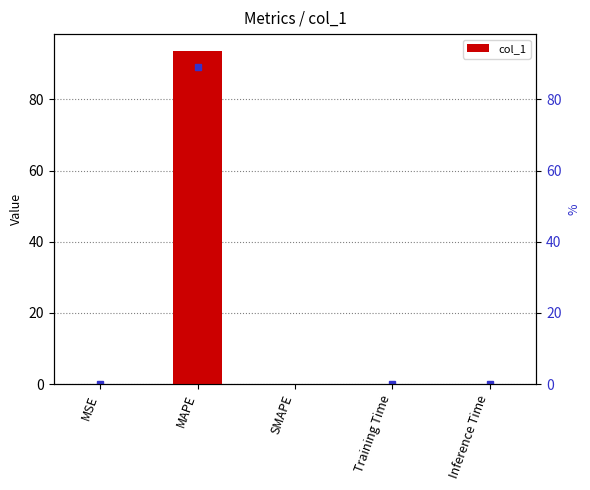

Rank the categories by value from lowest to highest.

SMAPE, MSE, Inference Time, Training Time, MAPE